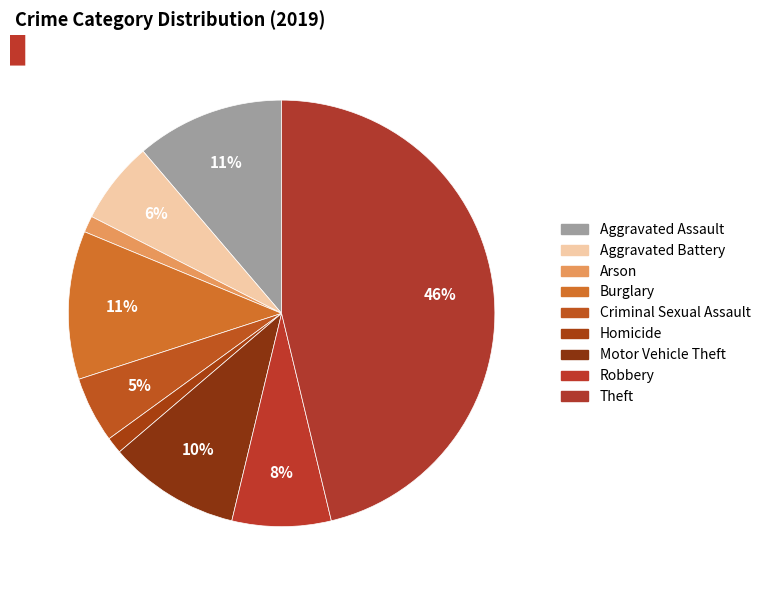

Count the number of slices in the pie.

9